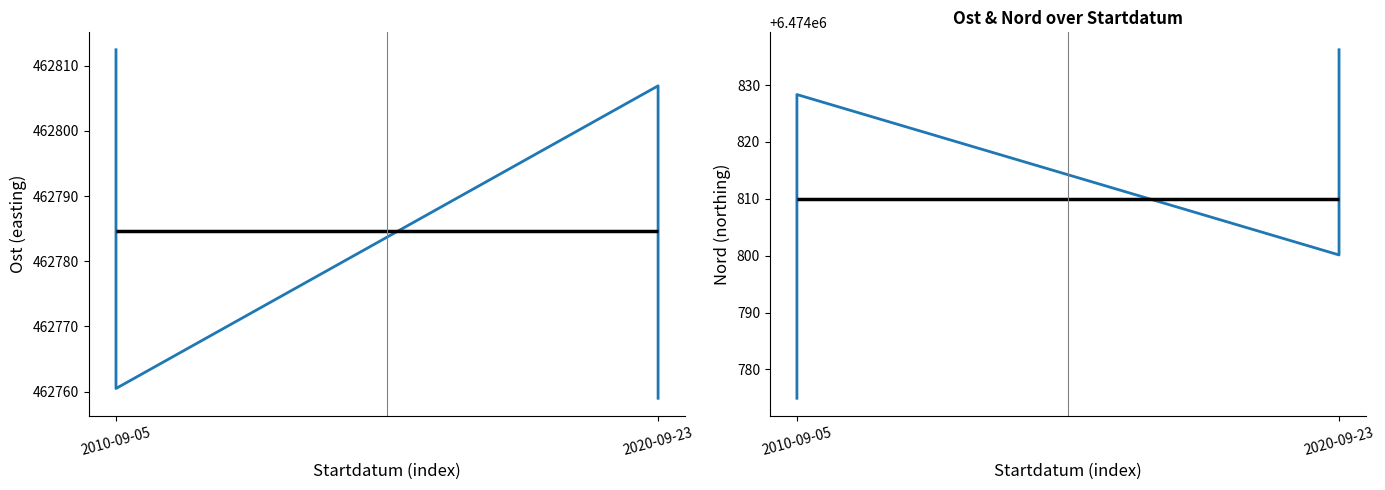

What is the minimum value for Ost?

462759.0